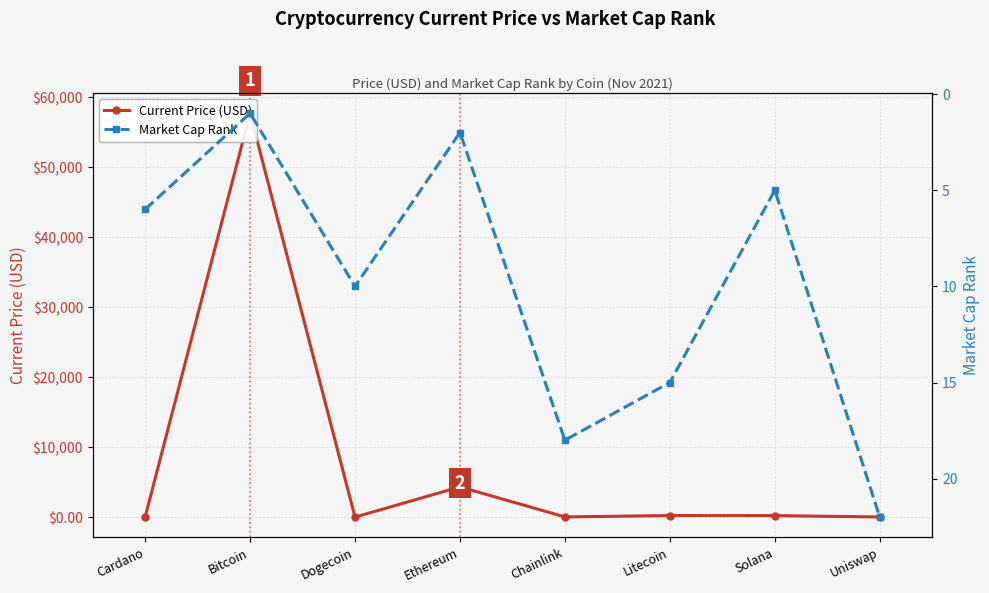

What position from the right is Ethereum?

5